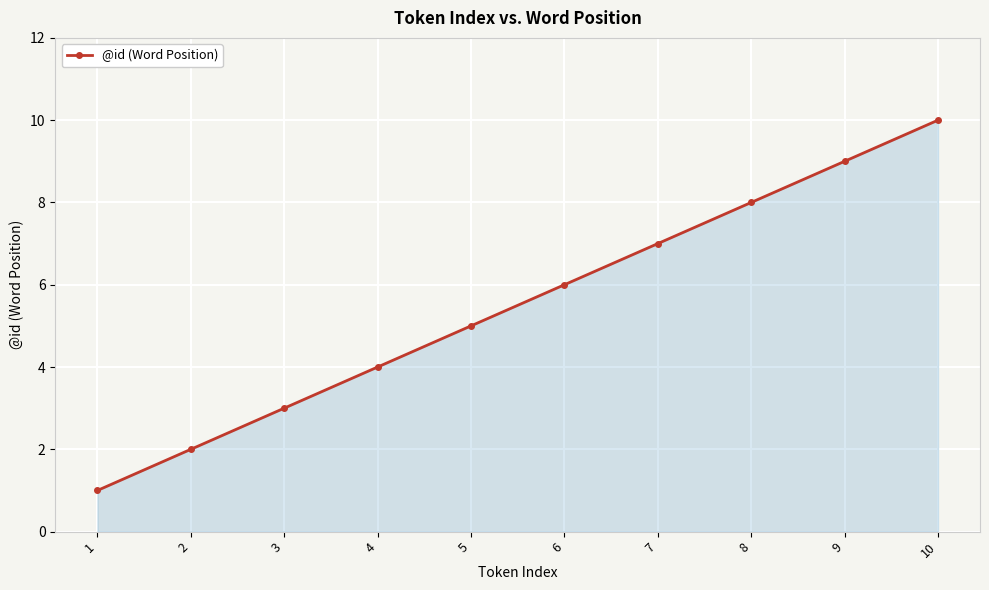

Rank the categories by value from highest to lowest.

10, 9, 8, 7, 6, 5, 4, 3, 2, 1